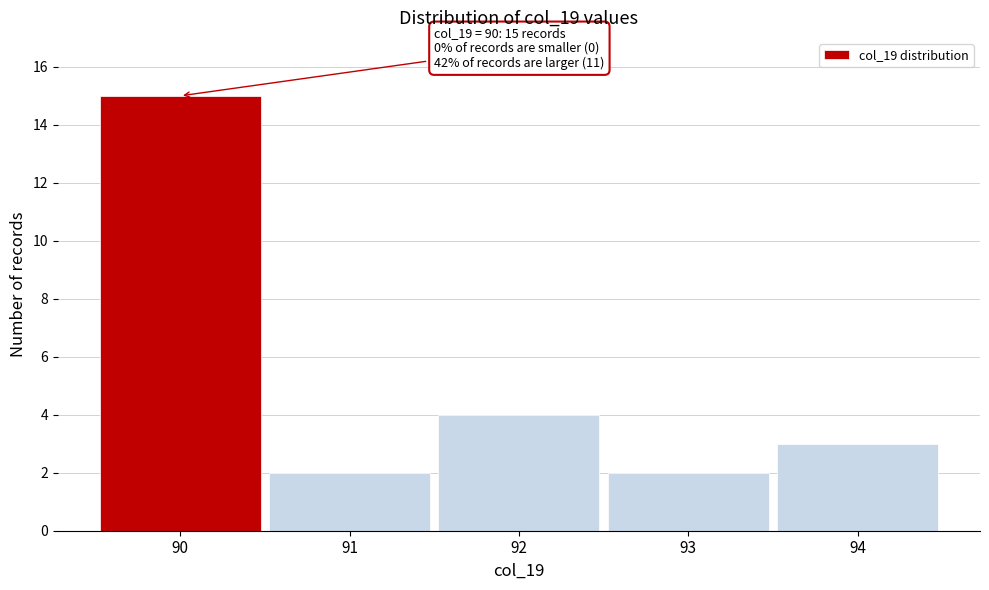

Over which range of the x-axis is the bar tallest?

89.5 to 90.5